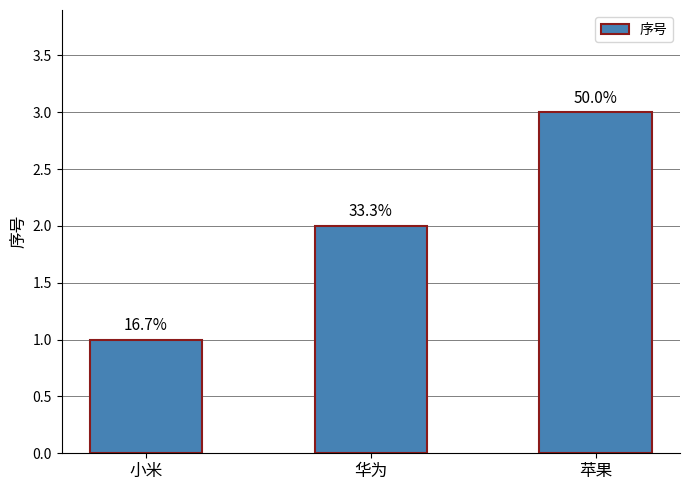

Between 苹果 and 小米, which is larger?

苹果